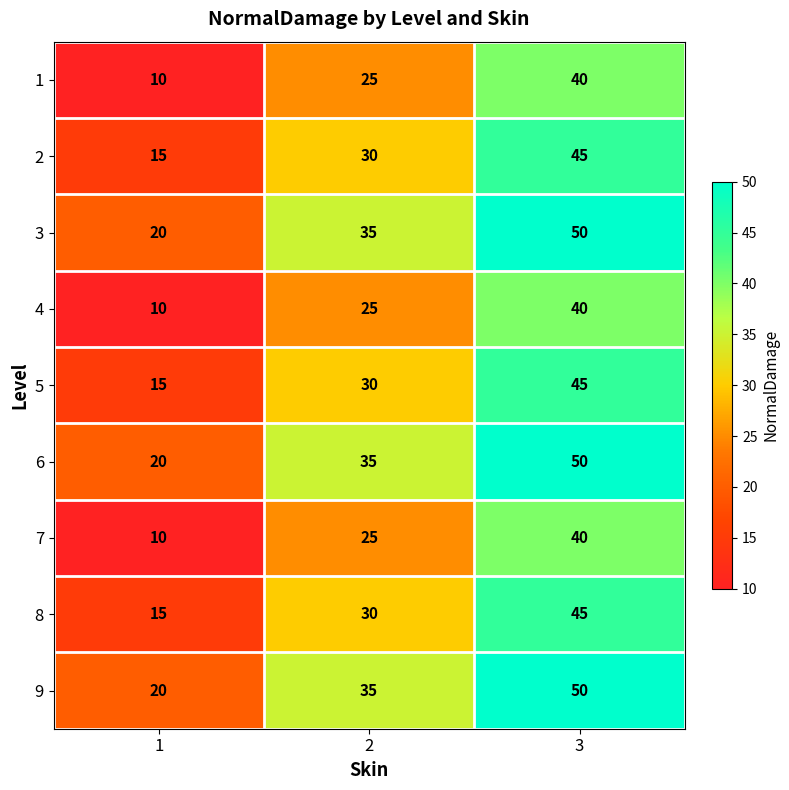

How many data points in 1 are less than 25?

1